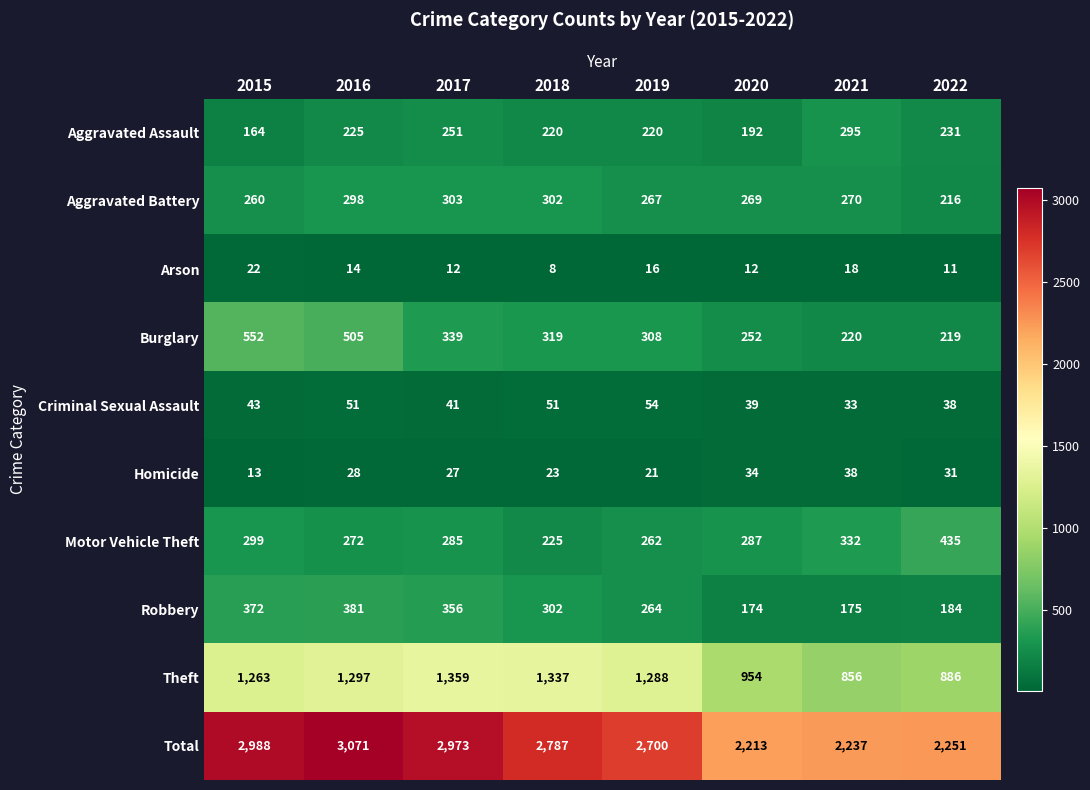

Where does the Arson series first go above 14?

2015